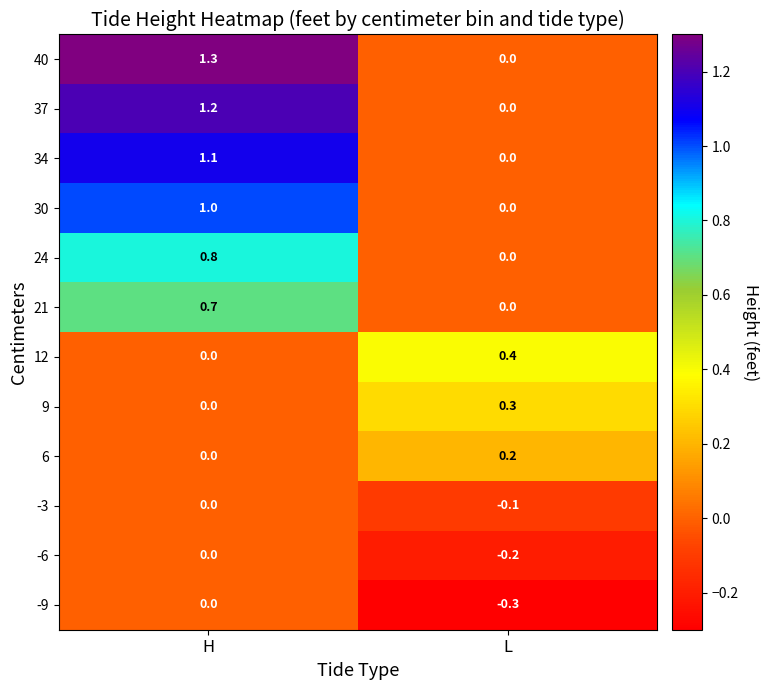

Between H and L, which series saw the biggest shift?

40